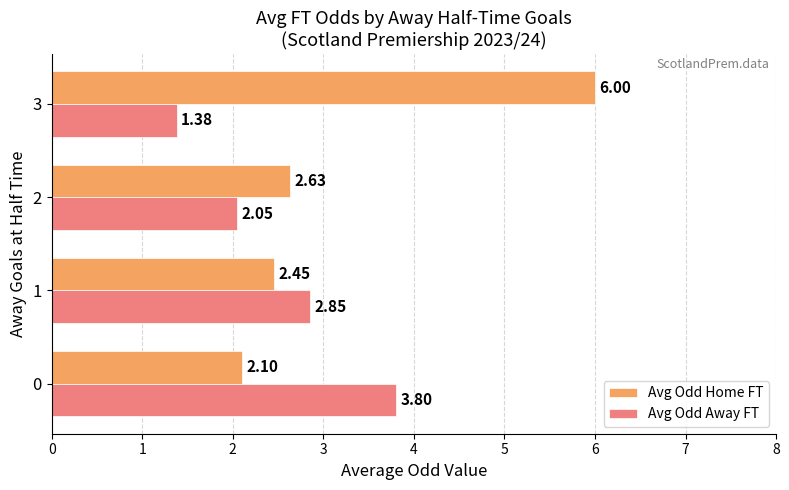

List the series in order of their peak value, highest first.

Avg Odd Home FT, Avg Odd Away FT